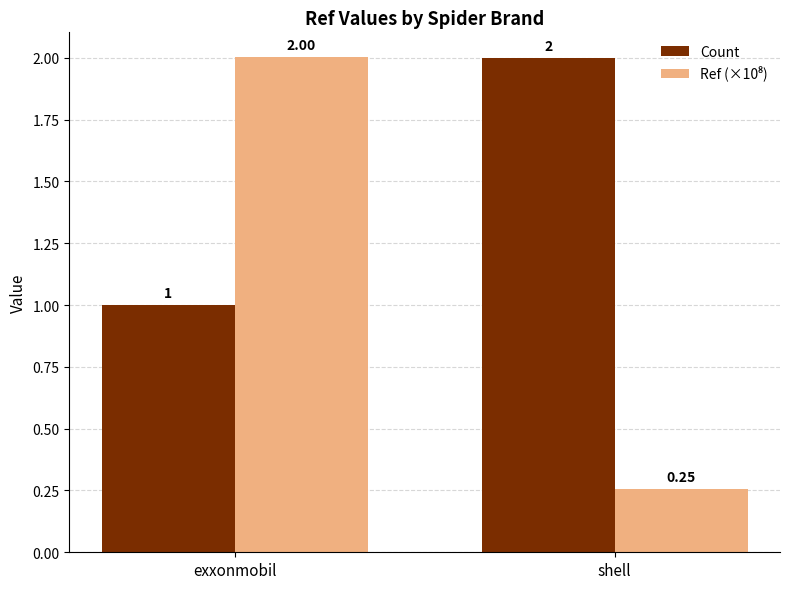

How many bars are there in each group?

2